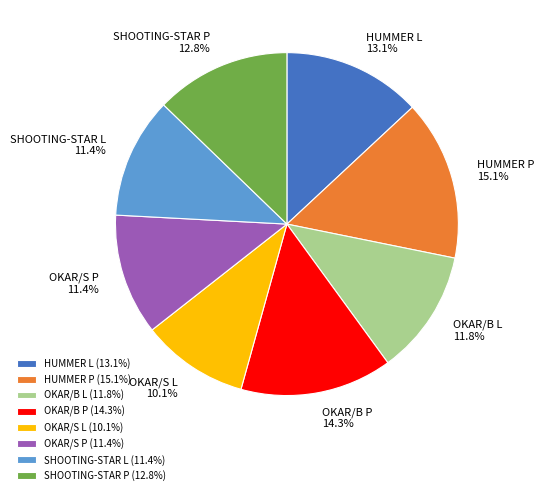

Between OKAR/B L and SHOOTING-STAR P, which is larger?

SHOOTING-STAR P